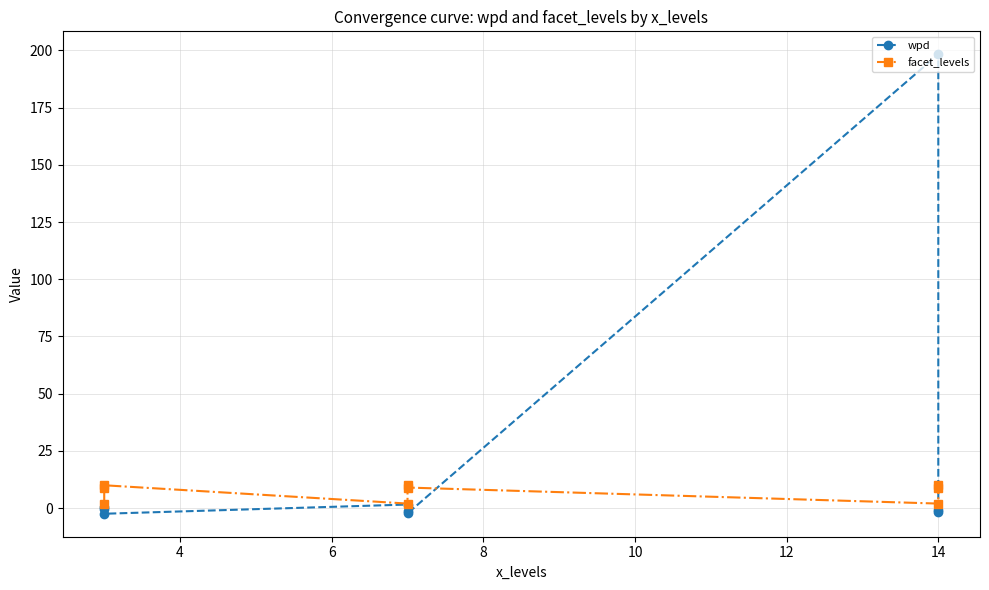

Which label corresponds to the largest value in the chart?

14